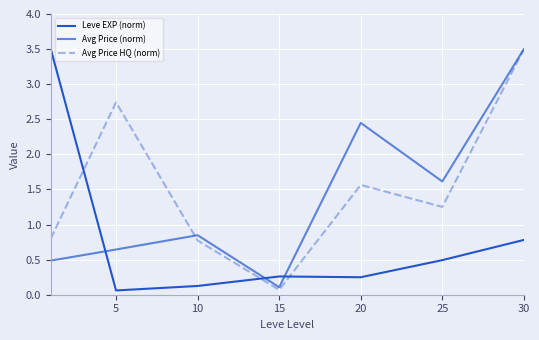

Is this an area chart (filled region under the line)?

No